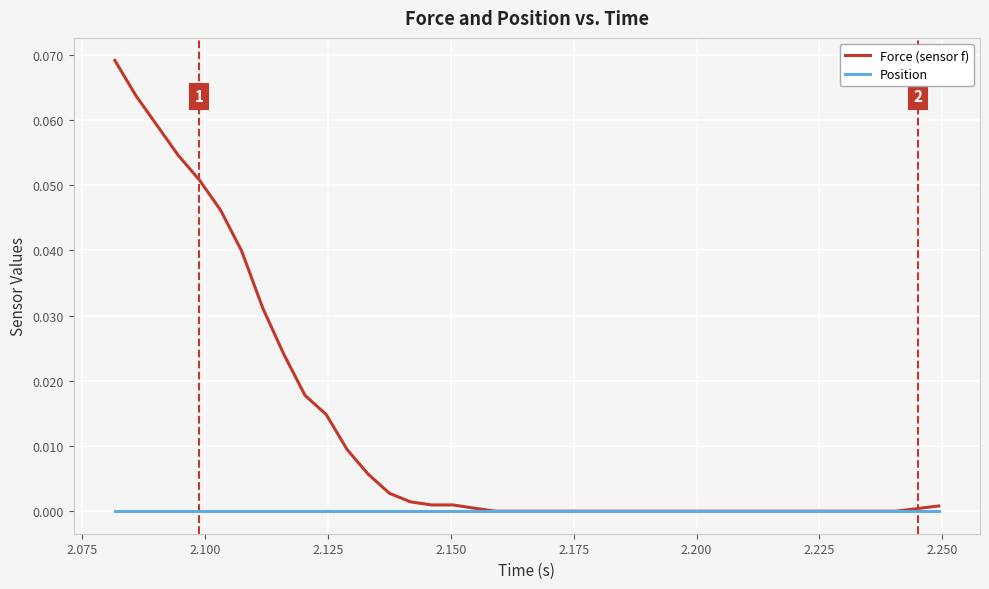

Which series has the largest total across all categories?

Force (sensor f)